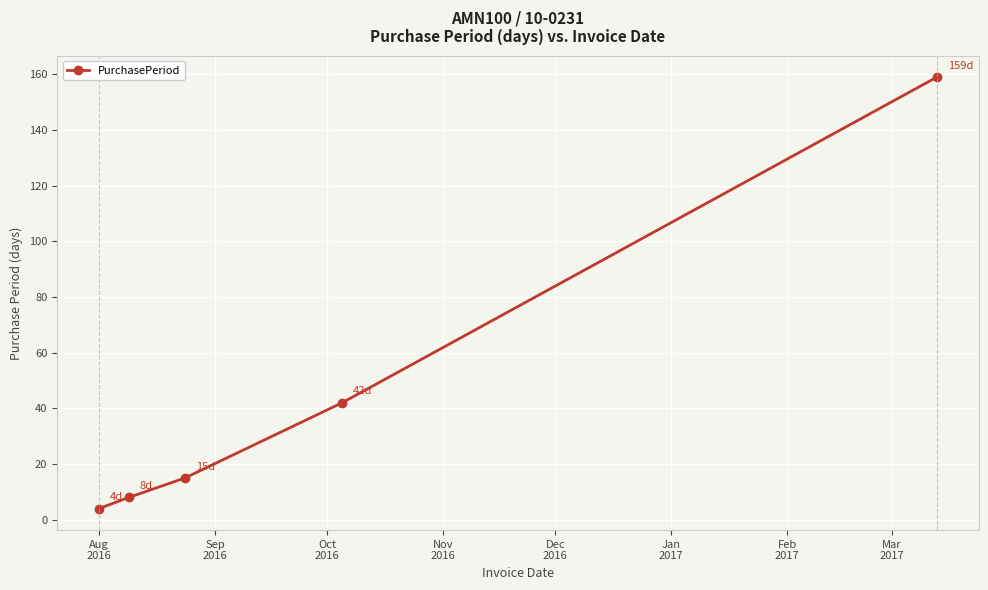

What is the maximum value shown in the chart?

159